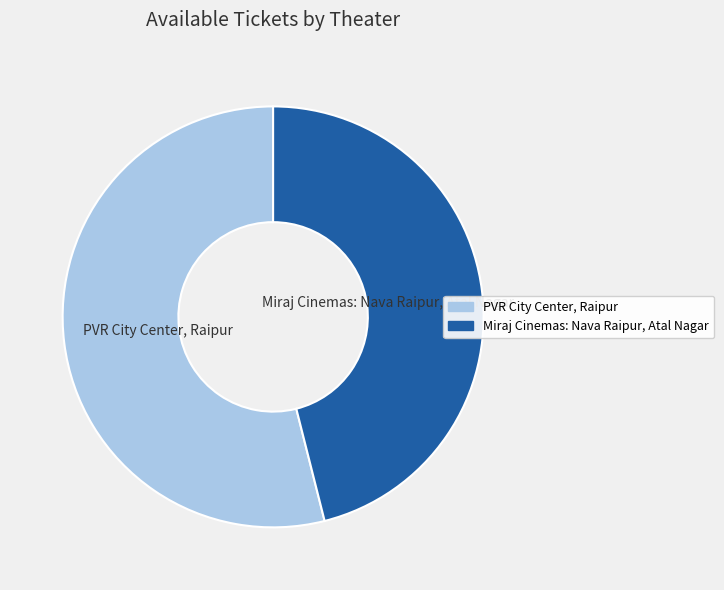

Which slice is the largest?

PVR City Center, Raipur